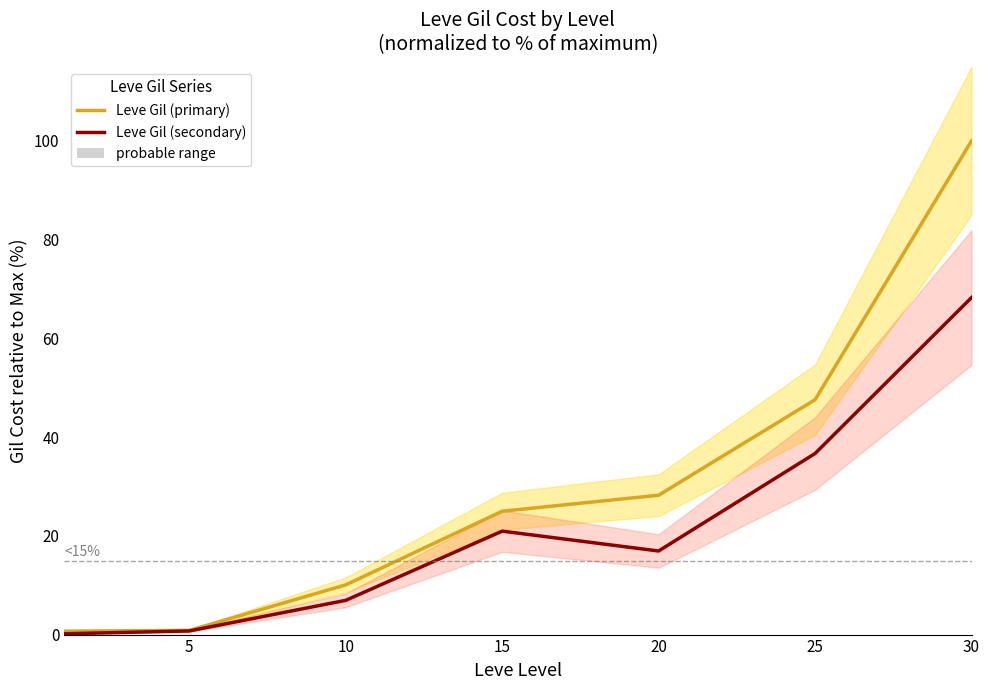

List the series in order of their overall mean, lowest first.

Leve Gil (secondary), Leve Gil (primary)